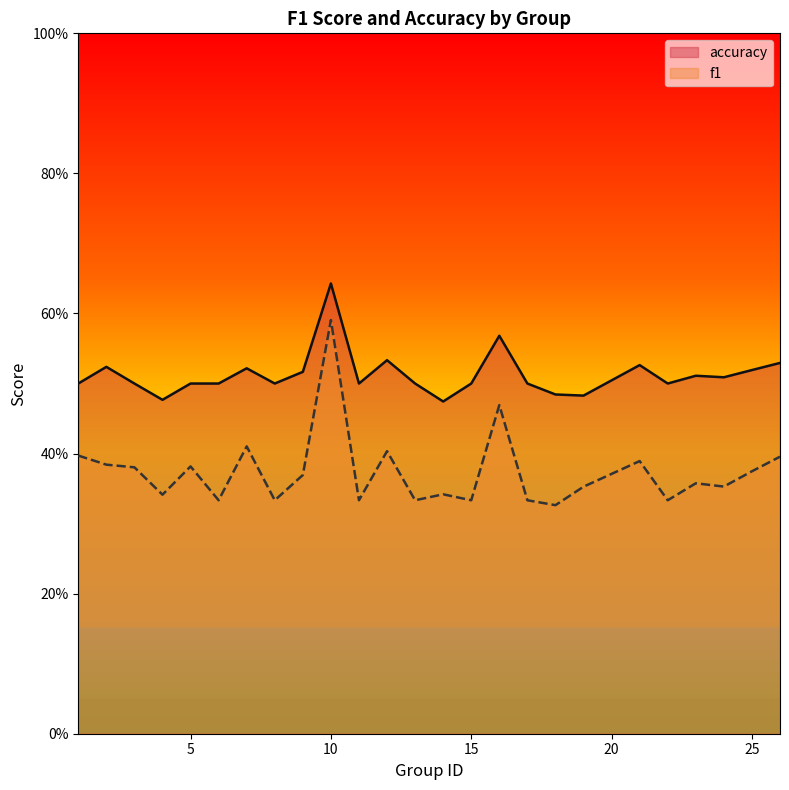

Rank the series at 22 from lowest to highest value.

f1, accuracy